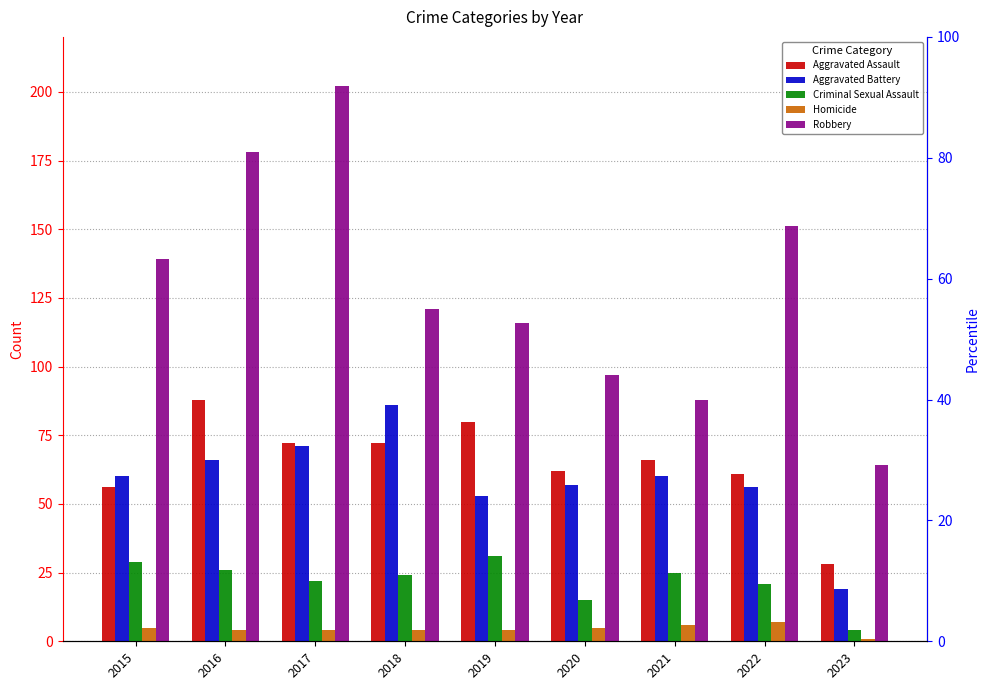

Between 2019 and 2018, which is larger?

2019